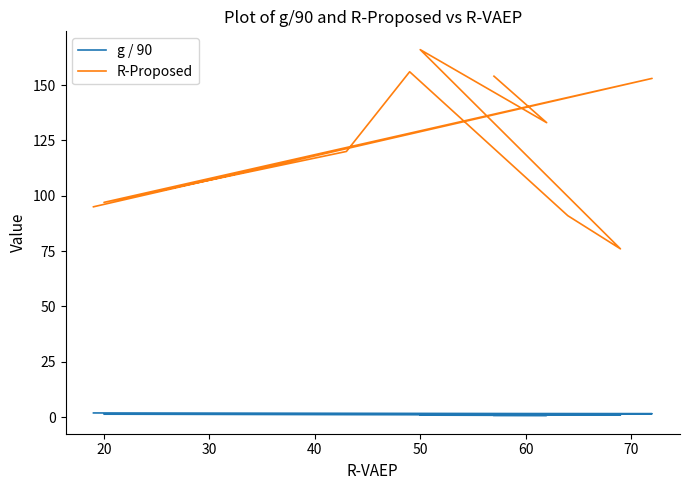

Is it true that R-Proposed equals 120.0 at 40?

True